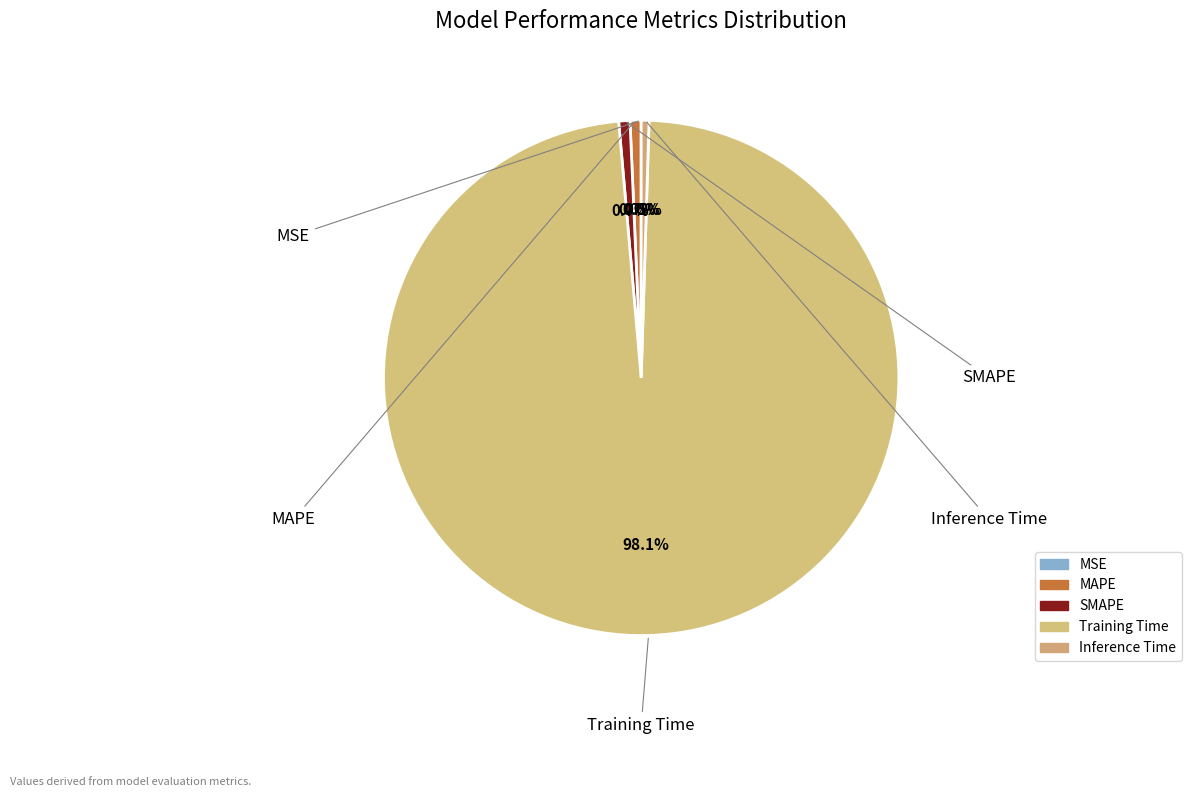

Which category has the biggest portion of the pie?

Training Time